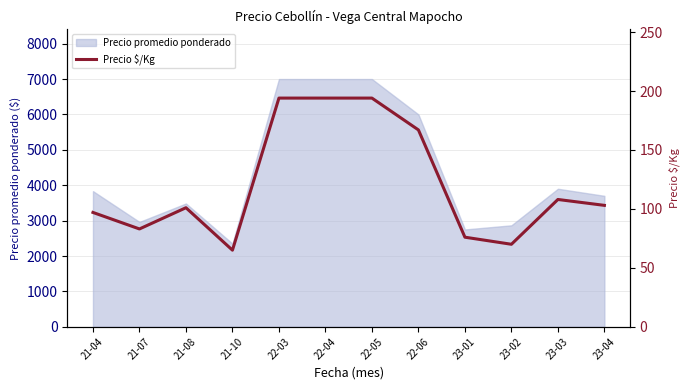

Where is the data nearest to the value 129?

23-03